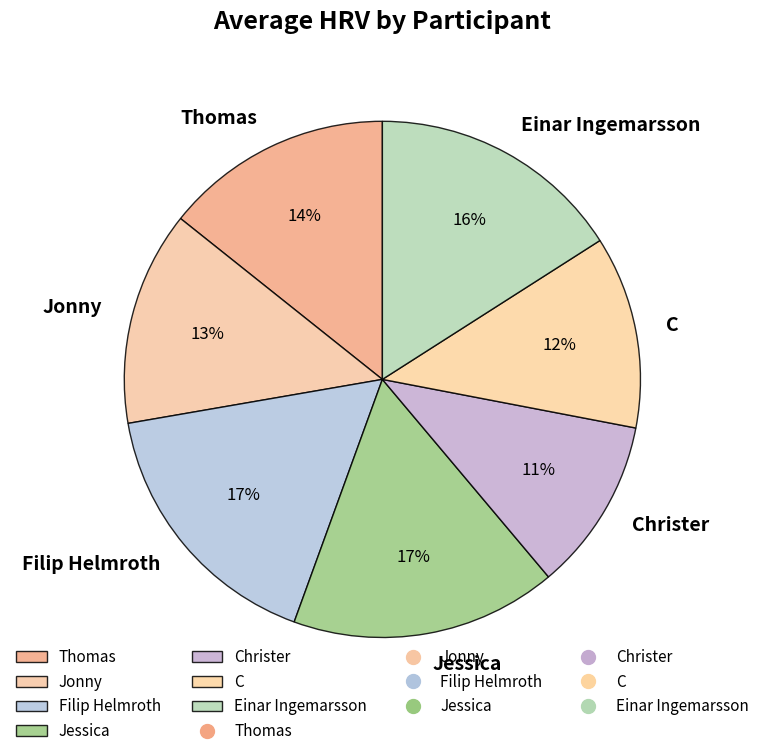

True or false: Jonny accounts for 13% of the total.

True